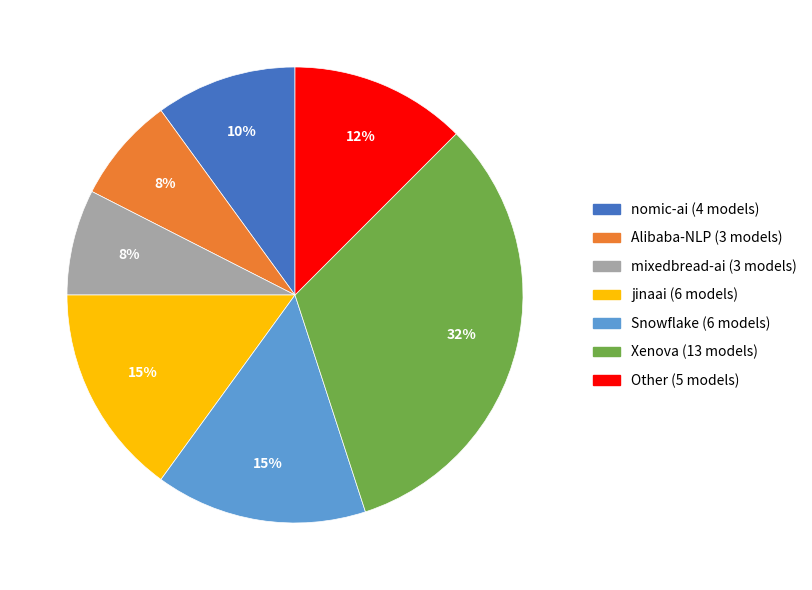

Which has a higher value, mixedbread-ai or Snowflake?

Snowflake